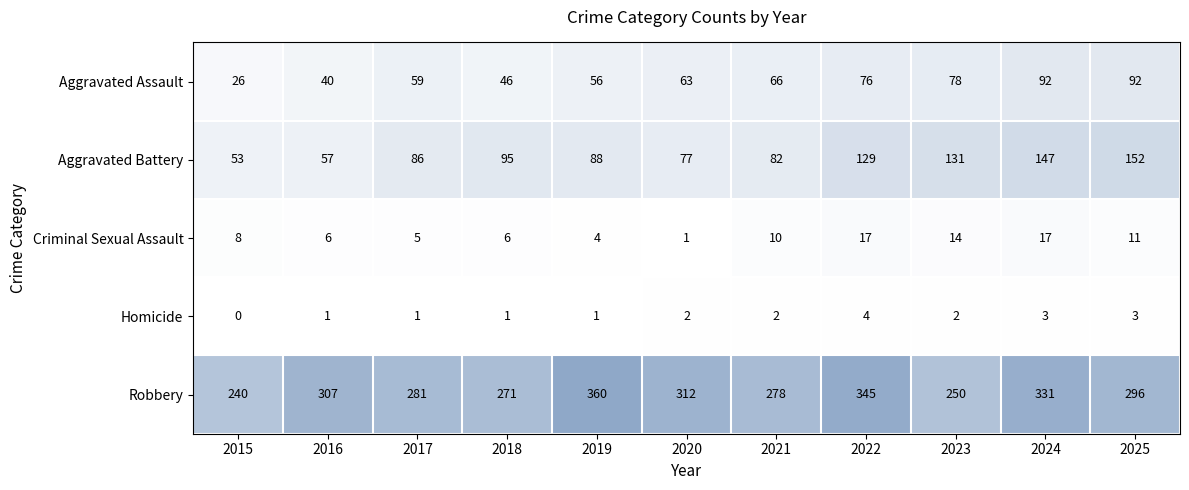

Where is Aggravated Assault nearest to the value 59?

2017